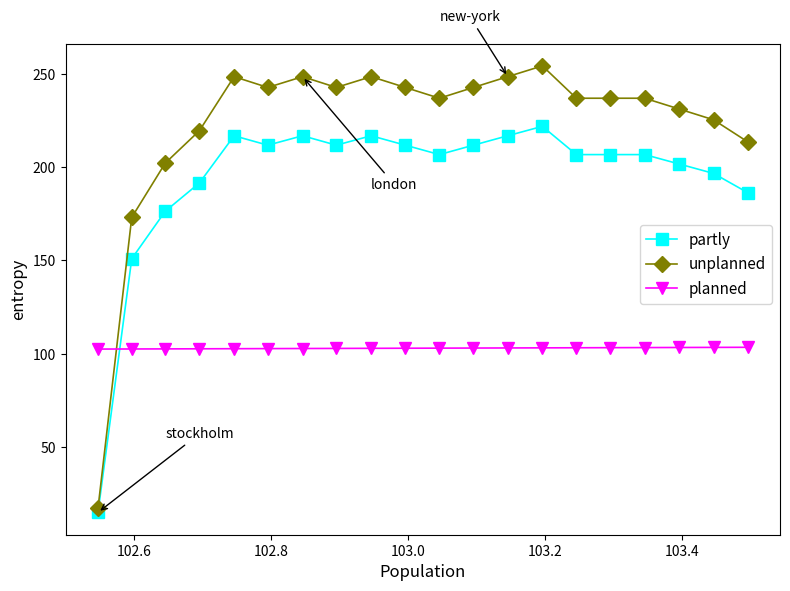

Which series has the largest total across all categories?

unplanned